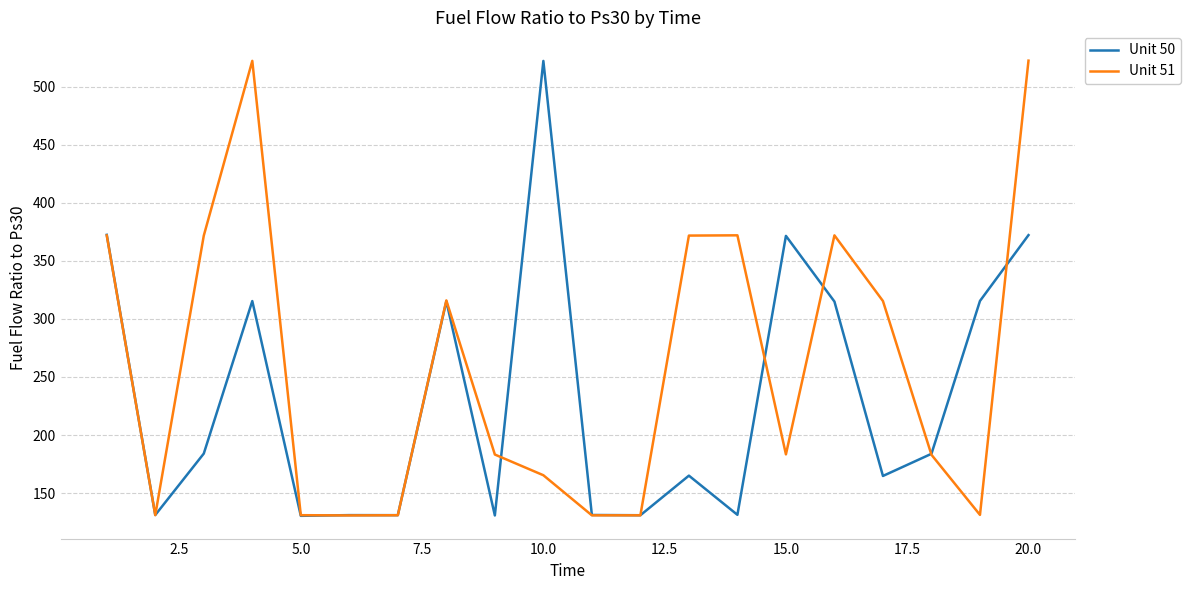

What is the minimum value for Unit 50?

130.4